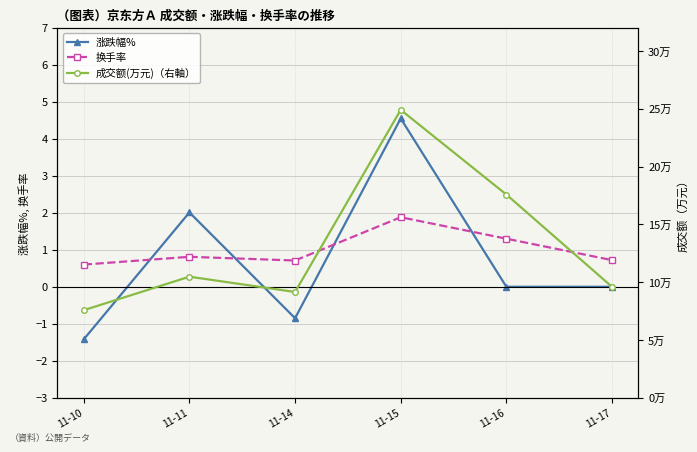

What is the maximum value for 换手率?

1.9